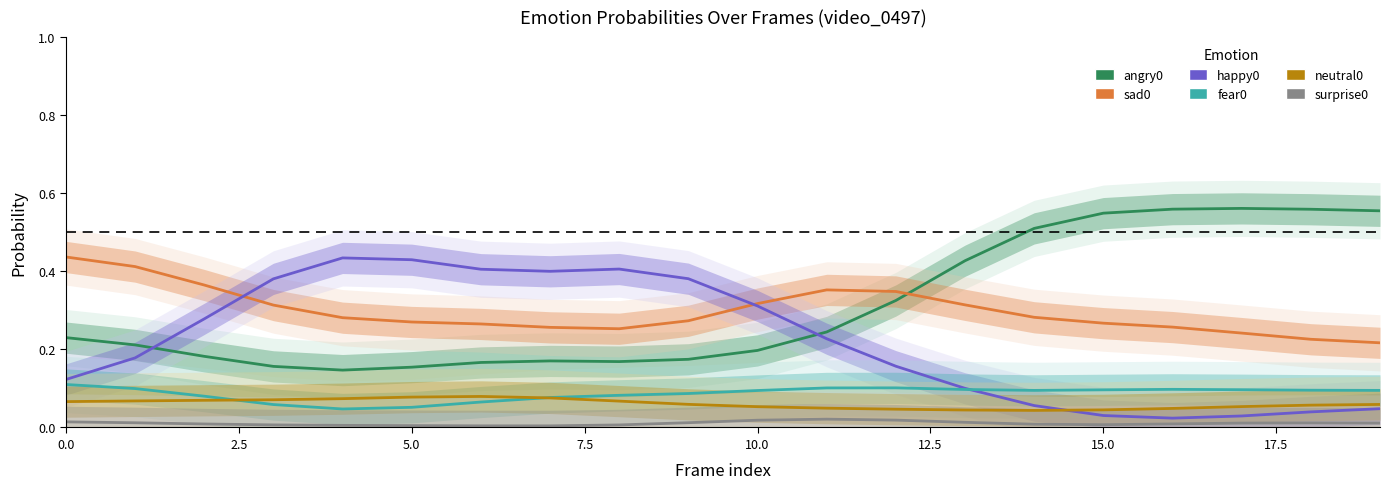

Rank the series at 16 from highest to lowest value.

angry0, sad0, fear0, neutral0, happy0, surprise0